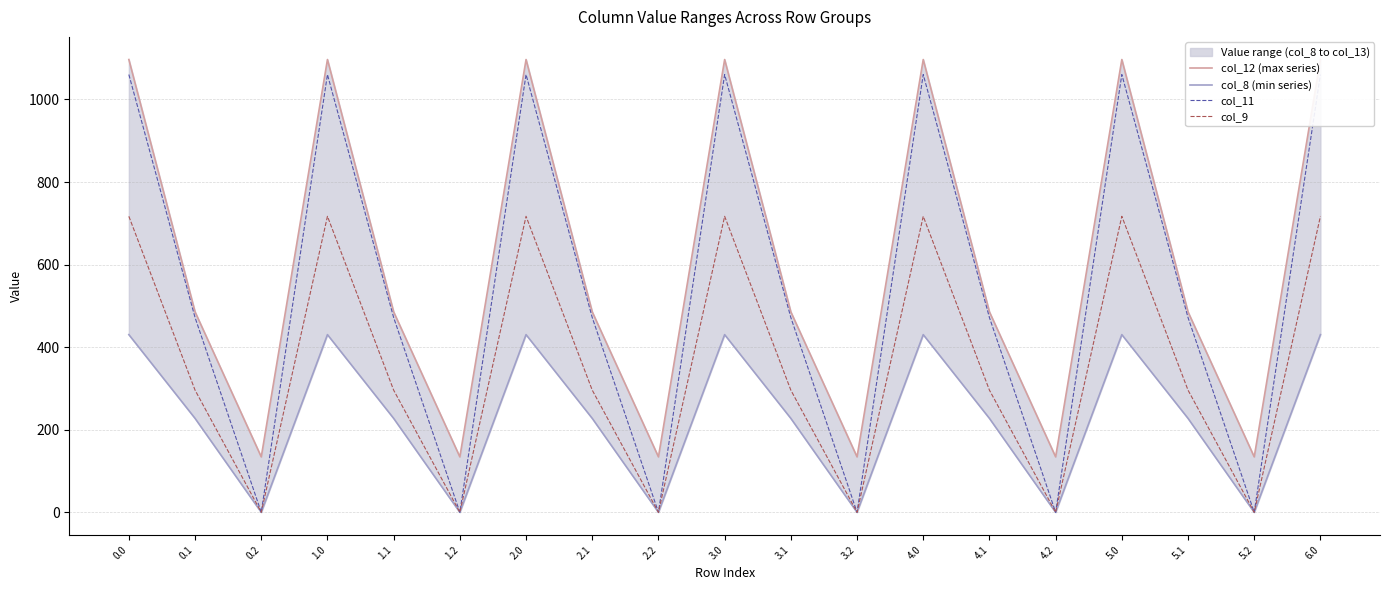

The value of col_8 (min series) at 2.2 is 0.0. True or false?

True